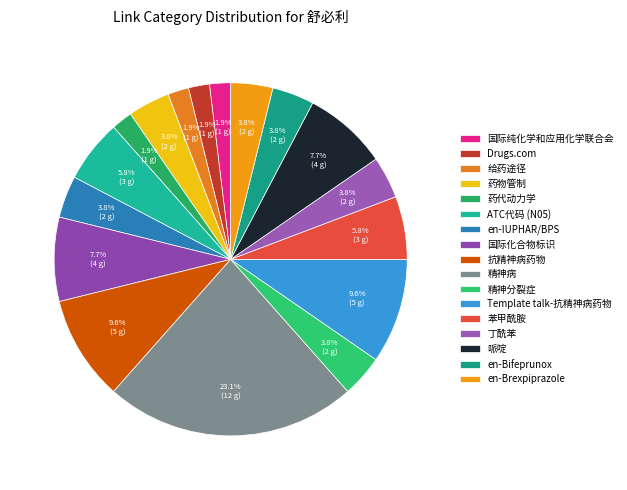

Combined, what portion of the pie is ATC代码 (N05) and Template talk-抗精神病药物?

15.4%